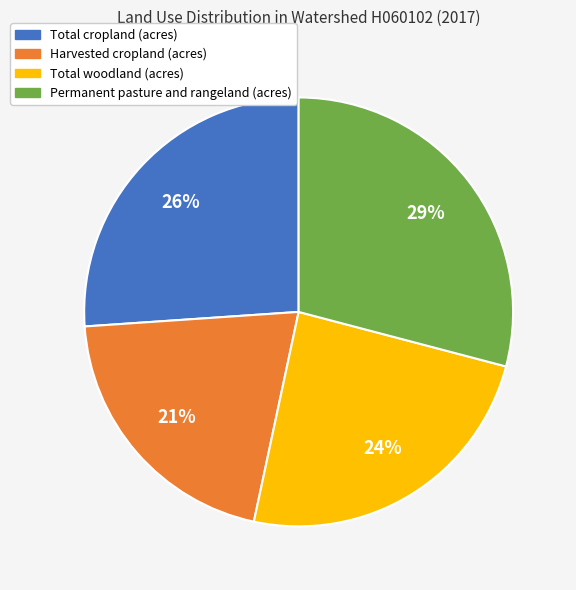

True or false: Total woodland (acres) accounts for 12% of the total.

False